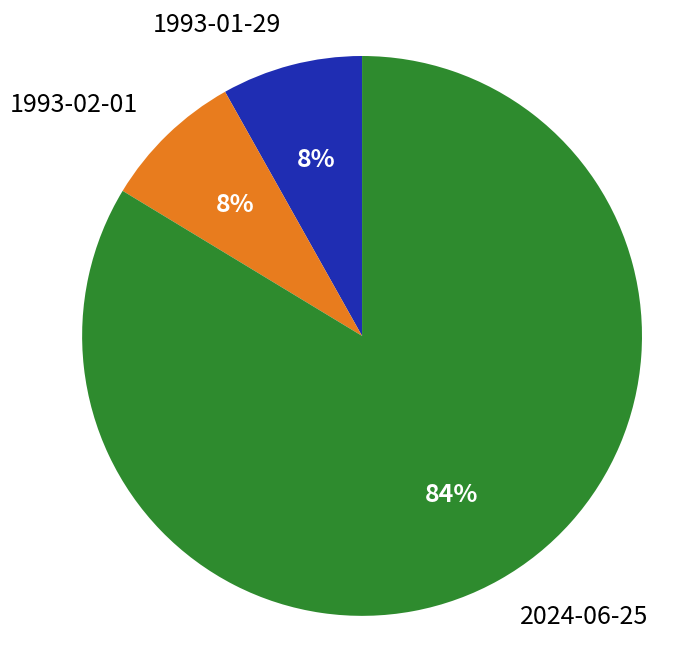

To the nearest percent, what is the average slice percentage?

33%